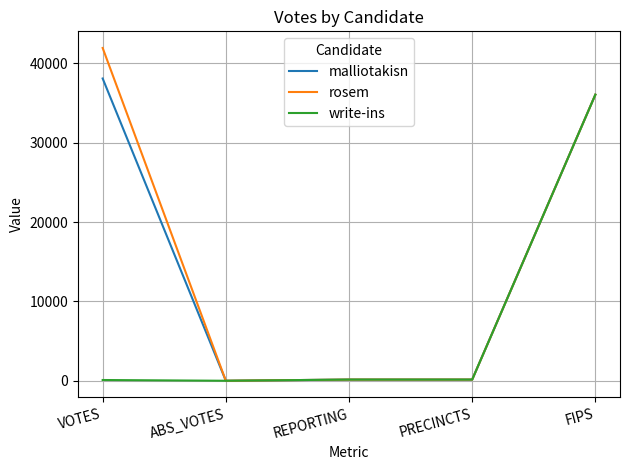

At which category does the chart reach its peak across all series?

VOTES